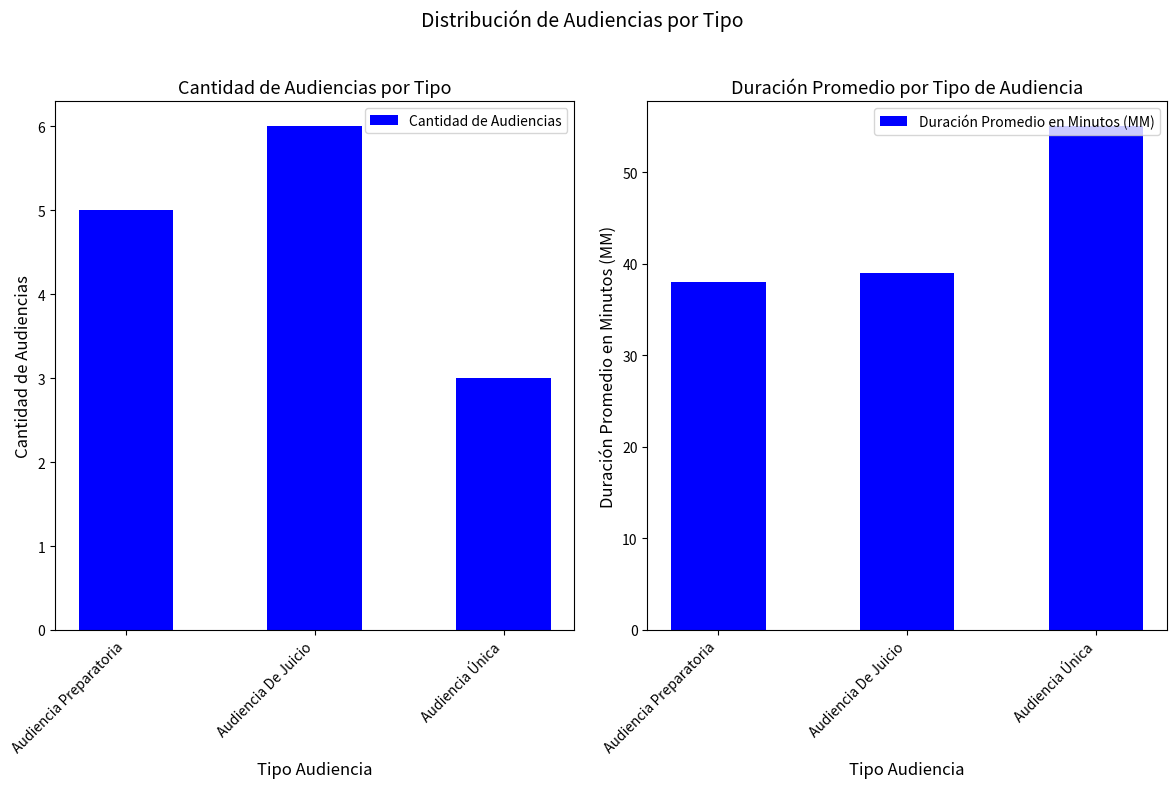

At which label does Duración Promedio en Minutos (MM) first exceed 39?

Audiencia Única